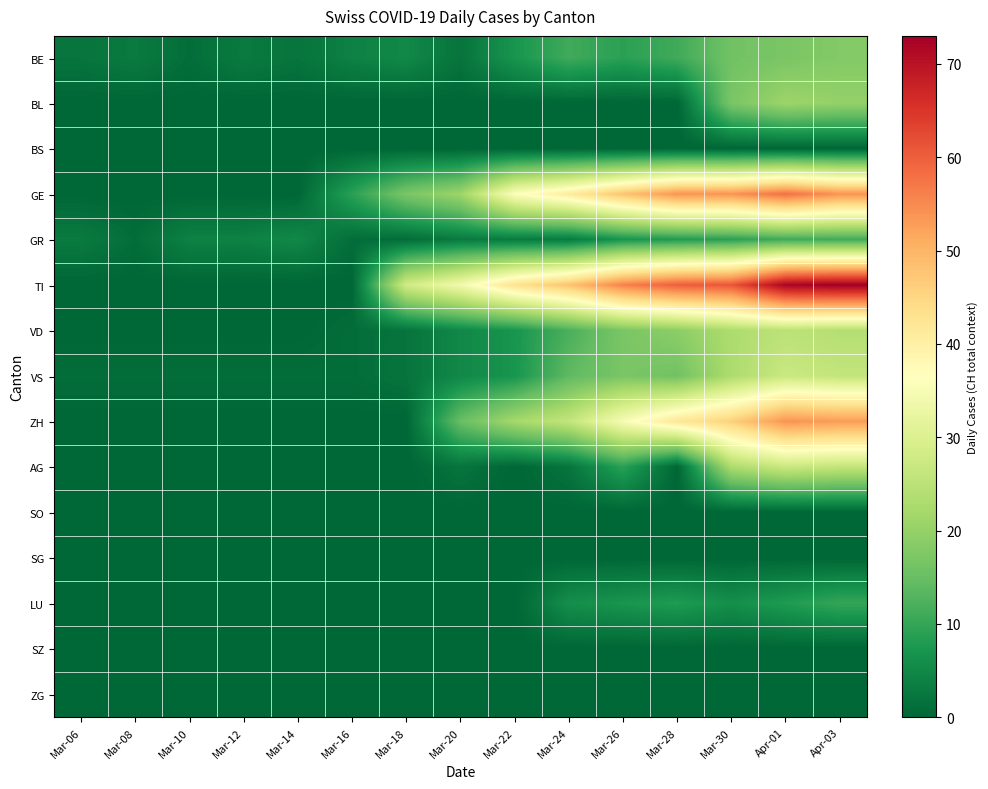

Reading left to right, transcribe all the data shown in this chart.

BE: Mar-06=2	Mar-08=3	Mar-10=1	Mar-12=3	Mar-14=2	Mar-16=4	Mar-18=5	Mar-20=2	Mar-22=7	Mar-24=11	Mar-26=9	Mar-28=11	Mar-30=16	Apr-01=17	Apr-03=18
BL: Mar-06=0	Mar-08=0	Mar-10=0	Mar-12=0	Mar-14=0	Mar-16=0	Mar-18=0	Mar-20=0	Mar-22=0	Mar-24=0	Mar-26=0	Mar-28=0	Mar-30=17	Apr-01=21	Apr-03=20
BS: Mar-06=0	Mar-08=0	Mar-10=0	Mar-12=0	Mar-14=0	Mar-16=0	Mar-18=0	Mar-20=0	Mar-22=0	Mar-24=0	Mar-26=0	Mar-28=0	Mar-30=0	Apr-01=0	Apr-03=0
GE: Mar-06=0	Mar-08=0	Mar-10=0	Mar-12=0	Mar-14=0	Mar-16=9	Mar-18=17	Mar-20=21	Mar-22=36	Mar-24=41	Mar-26=48	Mar-28=54	Mar-30=54	Apr-01=58	Apr-03=54
GR: Mar-06=3	Mar-08=1	Mar-10=4	Mar-12=4	Mar-14=5	Mar-16=1	Mar-18=1	Mar-20=3	Mar-22=3	Mar-24=3	Mar-26=7	Mar-28=8	Mar-30=9	Apr-01=11	Apr-03=11
TI: Mar-06=0	Mar-08=0	Mar-10=0	Mar-12=0	Mar-14=0	Mar-16=0	Mar-18=28	Mar-20=34	Mar-22=43	Mar-24=48	Mar-26=56	Mar-28=60	Mar-30=61	Apr-01=72	Apr-03=73
VD: Mar-06=0	Mar-08=0	Mar-10=0	Mar-12=0	Mar-14=0	Mar-16=1	Mar-18=2	Mar-20=5	Mar-22=7	Mar-24=12	Mar-26=17	Mar-28=19	Mar-30=23	Apr-01=25	Apr-03=24
VS: Mar-06=1	Mar-08=1	Mar-10=1	Mar-12=1	Mar-14=1	Mar-16=1	Mar-18=2	Mar-20=5	Mar-22=7	Mar-24=14	Mar-26=17	Mar-28=16	Mar-30=23	Apr-01=27	Apr-03=26
ZH: Mar-06=0	Mar-08=0	Mar-10=0	Mar-12=0	Mar-14=0	Mar-16=0	Mar-18=0	Mar-20=15	Mar-22=22	Mar-24=26	Mar-26=35	Mar-28=42	Mar-30=46	Apr-01=54	Apr-03=53
AG: Mar-06=0	Mar-08=0	Mar-10=0	Mar-12=0	Mar-14=0	Mar-16=0	Mar-18=0	Mar-20=2	Mar-22=0	Mar-24=2	Mar-26=9	Mar-28=0	Mar-30=23	Apr-01=27	Apr-03=26
SO: Mar-06=0	Mar-08=0	Mar-10=0	Mar-12=0	Mar-14=0	Mar-16=0	Mar-18=0	Mar-20=0	Mar-22=0	Mar-24=0	Mar-26=0	Mar-28=0	Mar-30=0	Apr-01=0	Apr-03=0
SG: Mar-06=0	Mar-08=0	Mar-10=0	Mar-12=0	Mar-14=0	Mar-16=0	Mar-18=0	Mar-20=0	Mar-22=0	Mar-24=0	Mar-26=0	Mar-28=0	Mar-30=0	Apr-01=0	Apr-03=0
LU: Mar-06=0	Mar-08=0	Mar-10=0	Mar-12=0	Mar-14=0	Mar-16=0	Mar-18=0	Mar-20=0	Mar-22=0	Mar-24=6	Mar-26=7	Mar-28=8	Mar-30=6	Apr-01=8	Apr-03=10
SZ: Mar-06=0	Mar-08=0	Mar-10=0	Mar-12=0	Mar-14=0	Mar-16=0	Mar-18=0	Mar-20=0	Mar-22=0	Mar-24=0	Mar-26=0	Mar-28=0	Mar-30=0	Apr-01=0	Apr-03=0
ZG: Mar-06=0	Mar-08=0	Mar-10=0	Mar-12=0	Mar-14=0	Mar-16=0	Mar-18=0	Mar-20=0	Mar-22=0	Mar-24=0	Mar-26=0	Mar-28=0	Mar-30=0	Apr-01=0	Apr-03=0